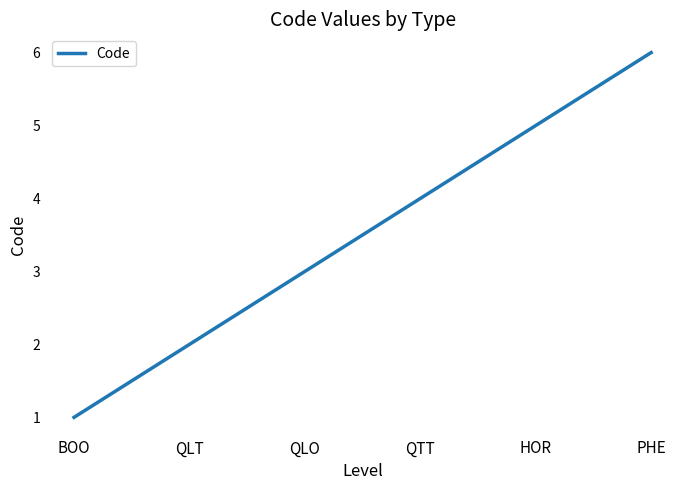

Which label corresponds to the smallest value in the chart?

BOO